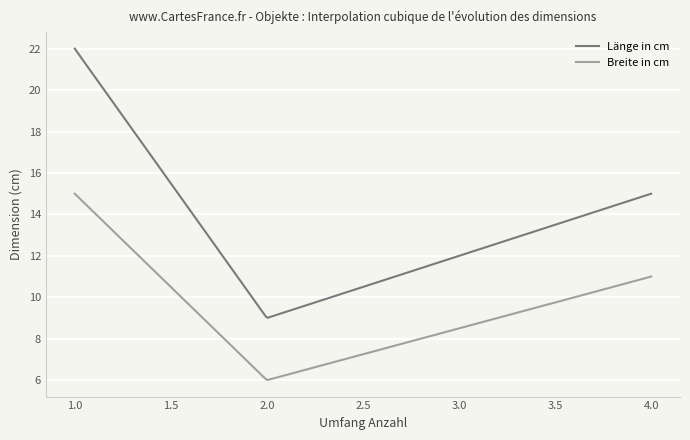

Is this an area chart (filled region under the line)?

No